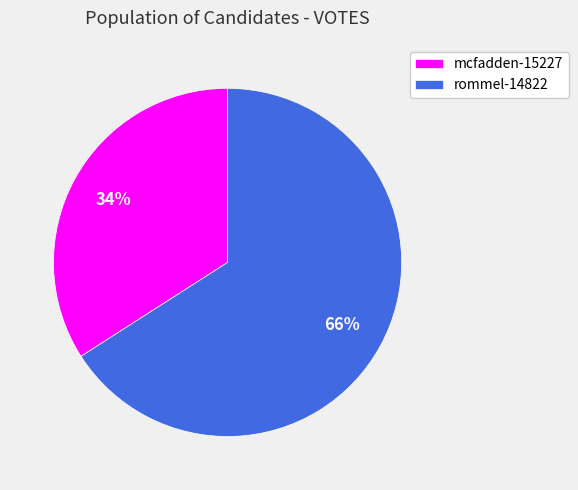

To the nearest percent, what portion does rommel-14822 represent?

66%